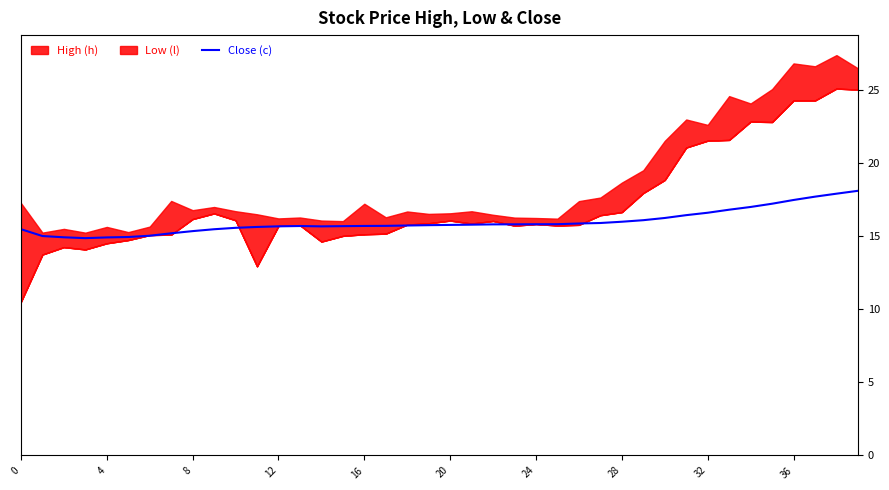

What is the minimum value for Close (c)?

14.9